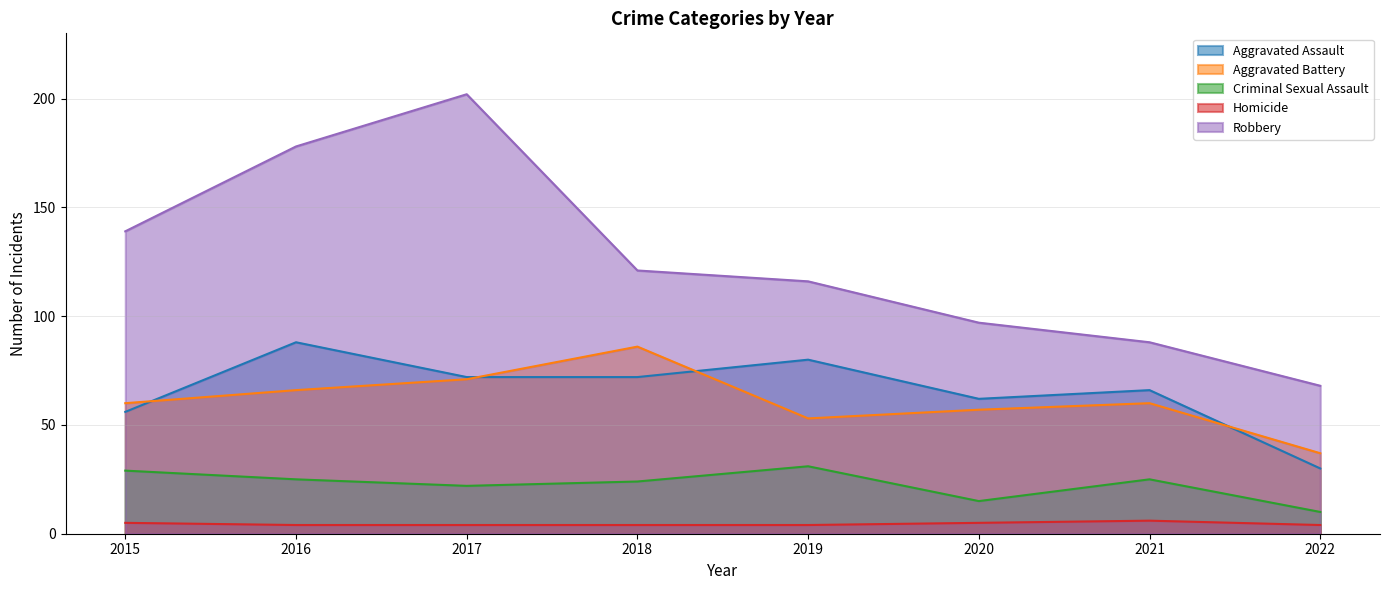

True or false: Aggravated Battery and Homicide cross at least once.

False